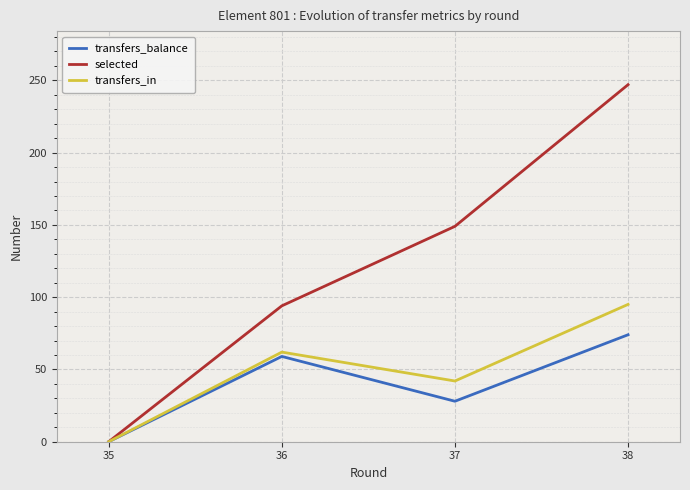

Reading left to right, transcribe all the data shown in this chart.

transfers_balance: 0	59	28	74
selected: 0	94	149	247
transfers_in: 0	62	42	95